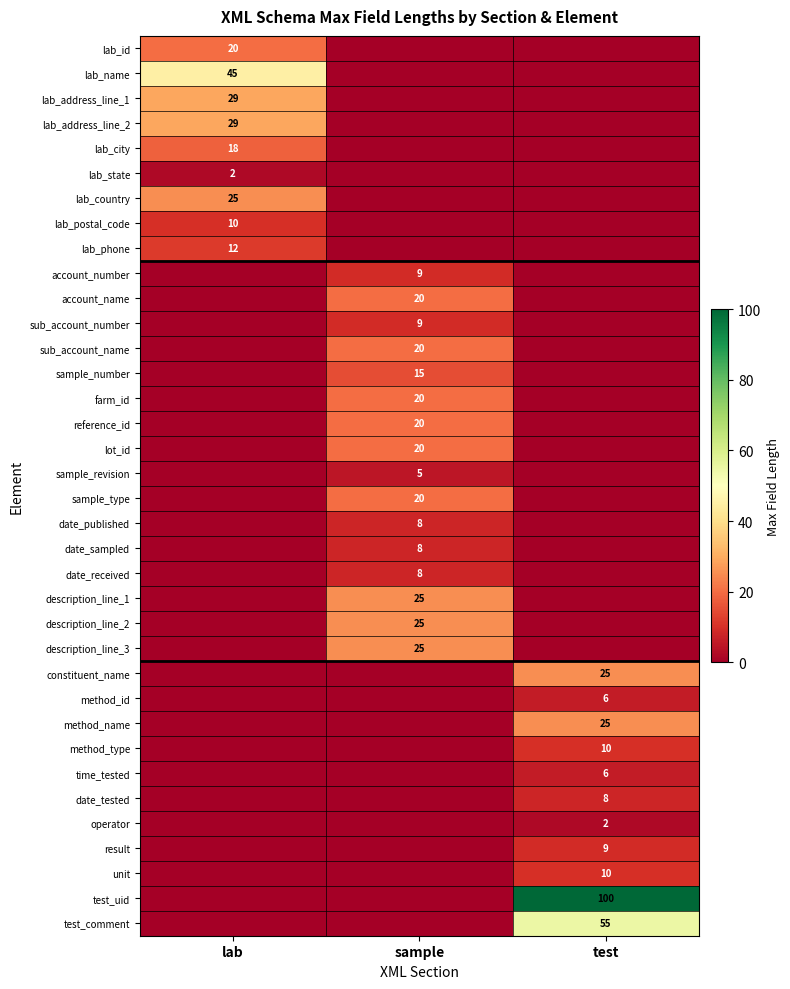

At how many categories does at least one series exceed 99?

1